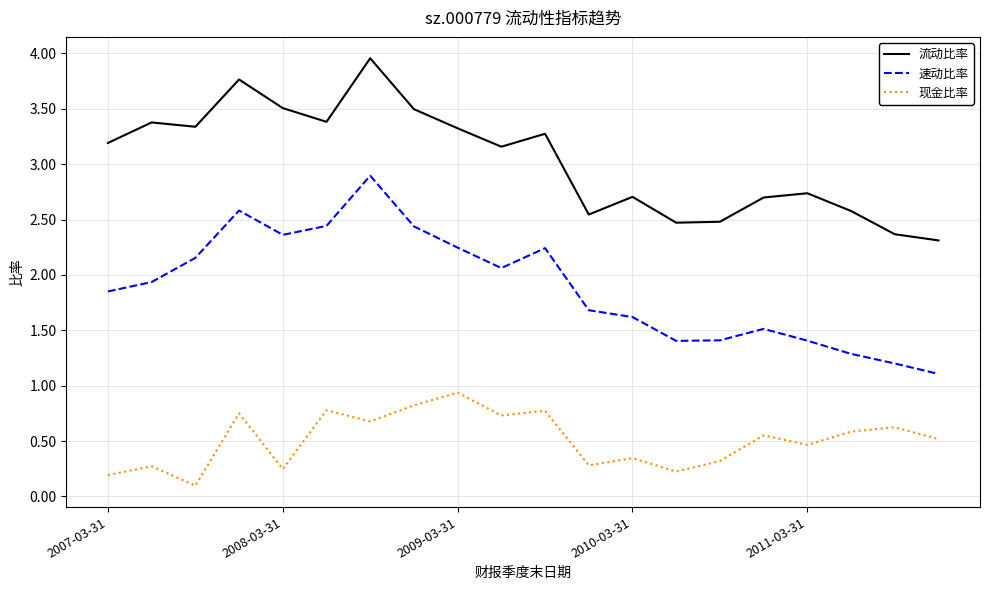

Rank the series by their maximum value, from highest to lowest.

流动比率, 速动比率, 现金比率